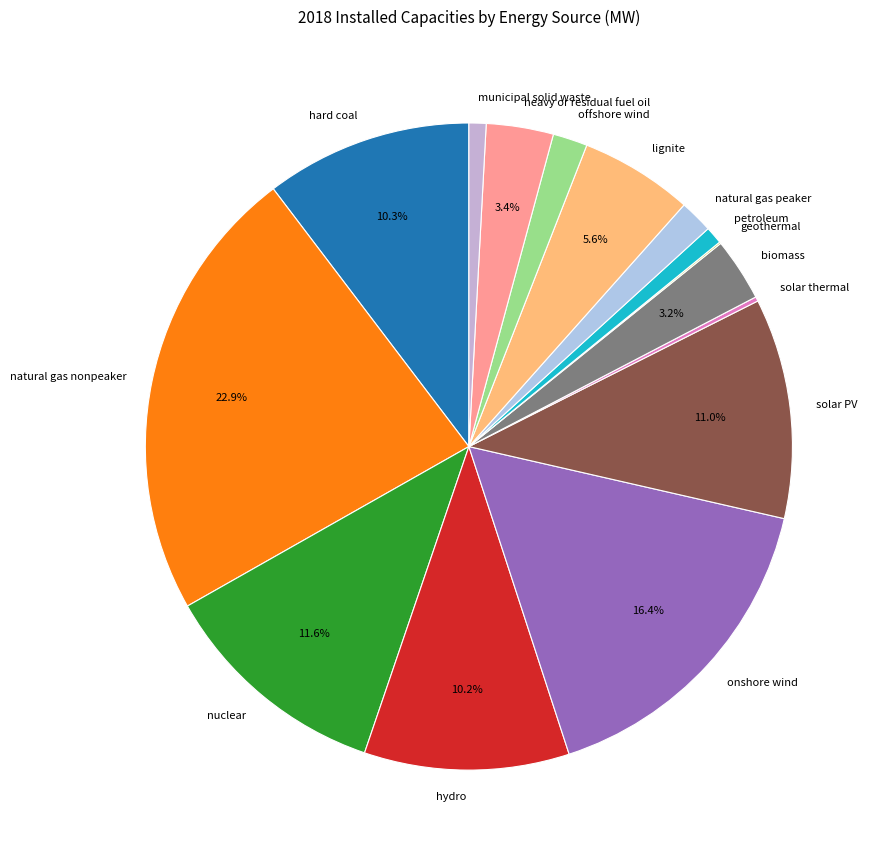

What portion of the pie excludes lignite?

94.4%